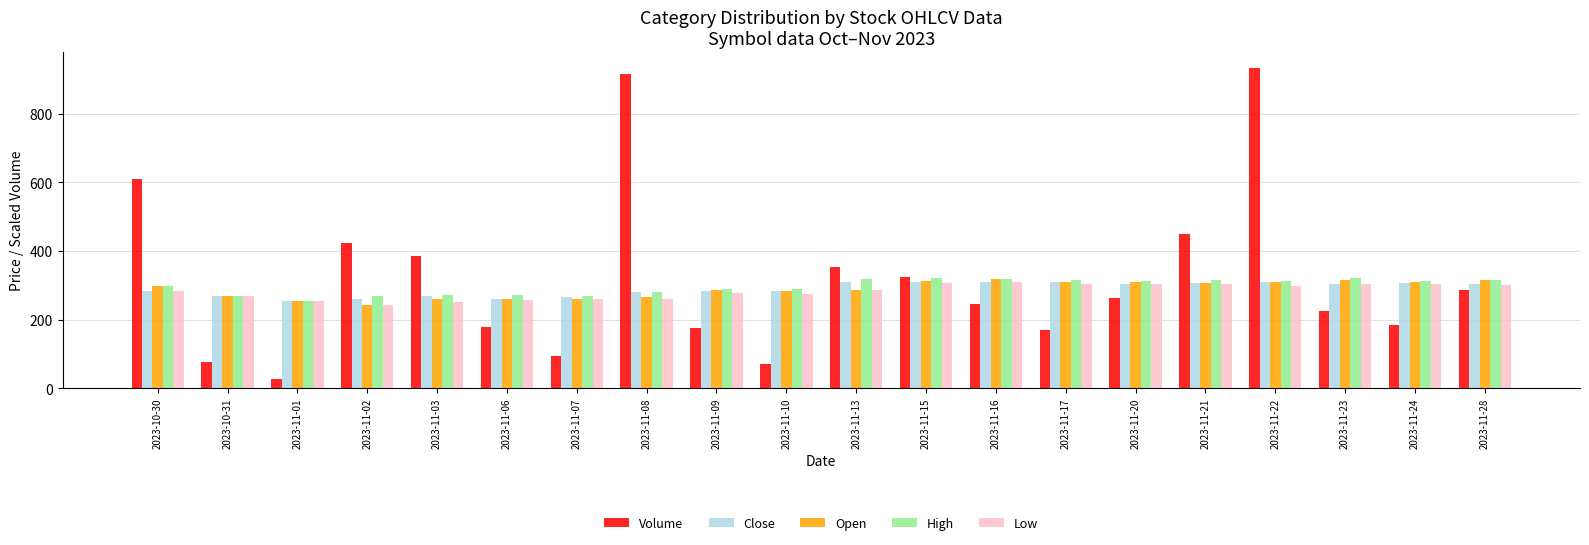

What is the total value across all series at 2023-11-28?

1518.5